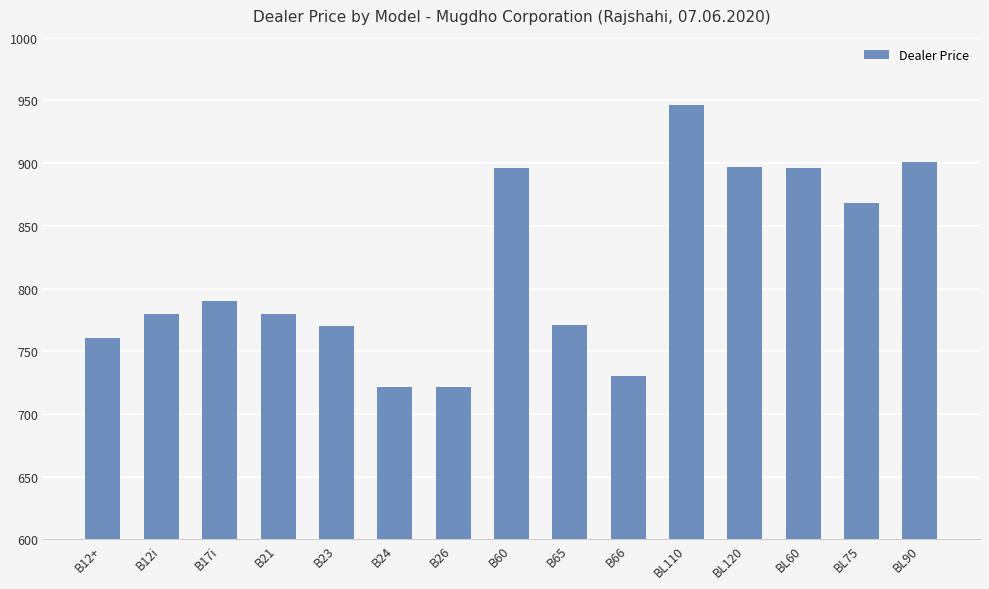

What is the difference between the values at BL110 and BL90?

45.1